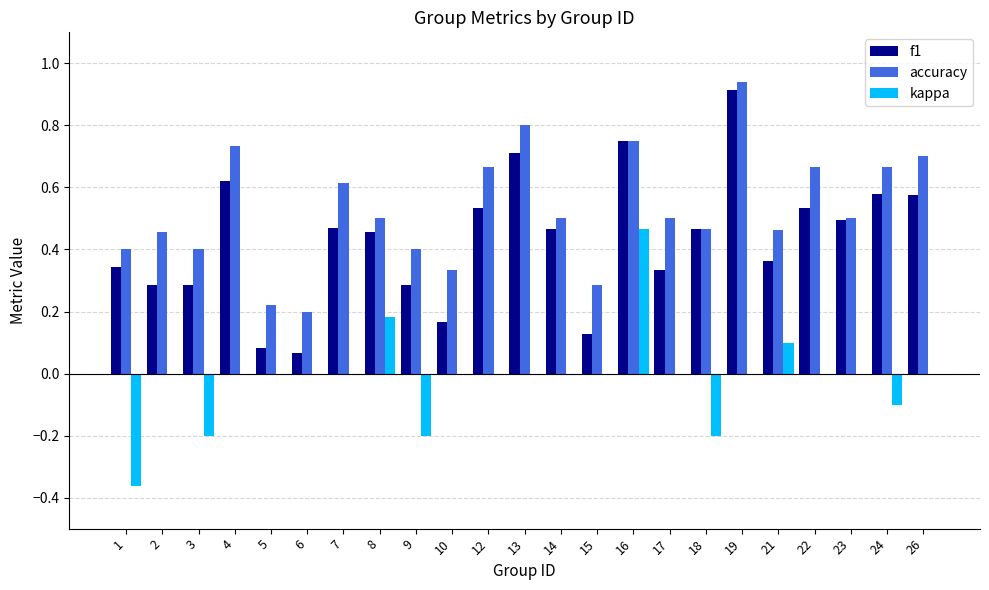

What are all the series names shown in the legend?

f1, accuracy, kappa